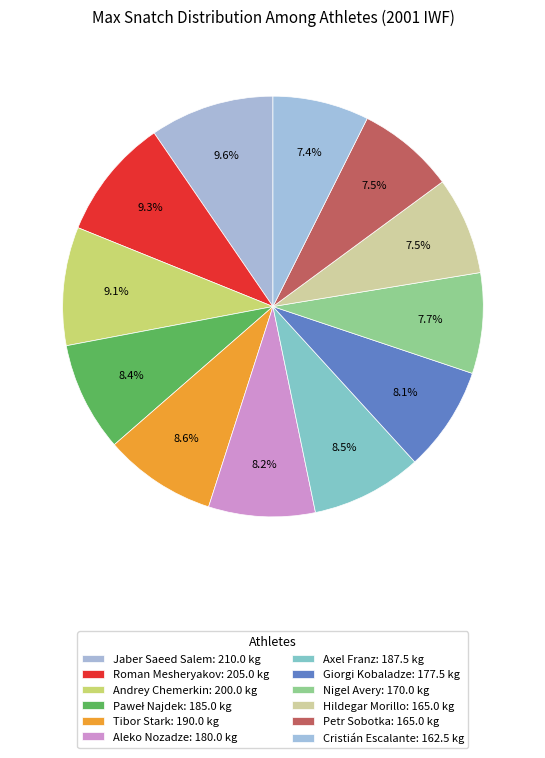

The Hildegar Morillo slice represents 8% of the pie. True or false?

True